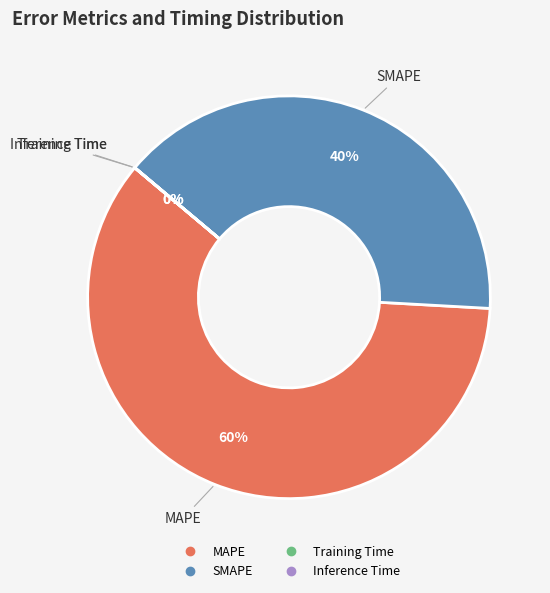

To the nearest percent, what portion does MAPE represent?

60%